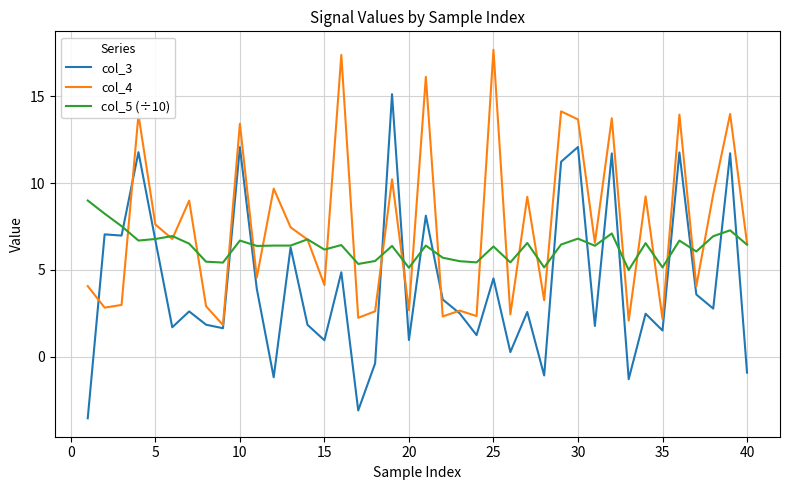

What is the greatest value displayed?

17.7